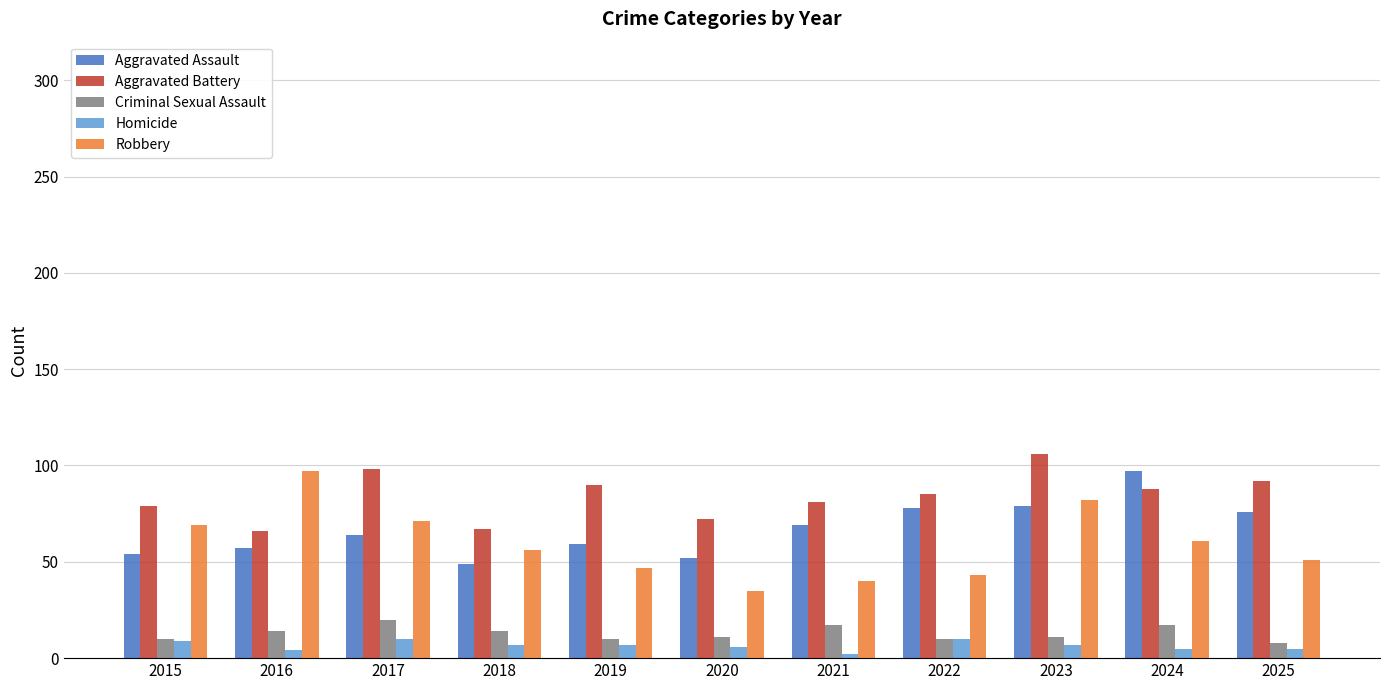

What is the difference between the highest and lowest values at 2025?

87